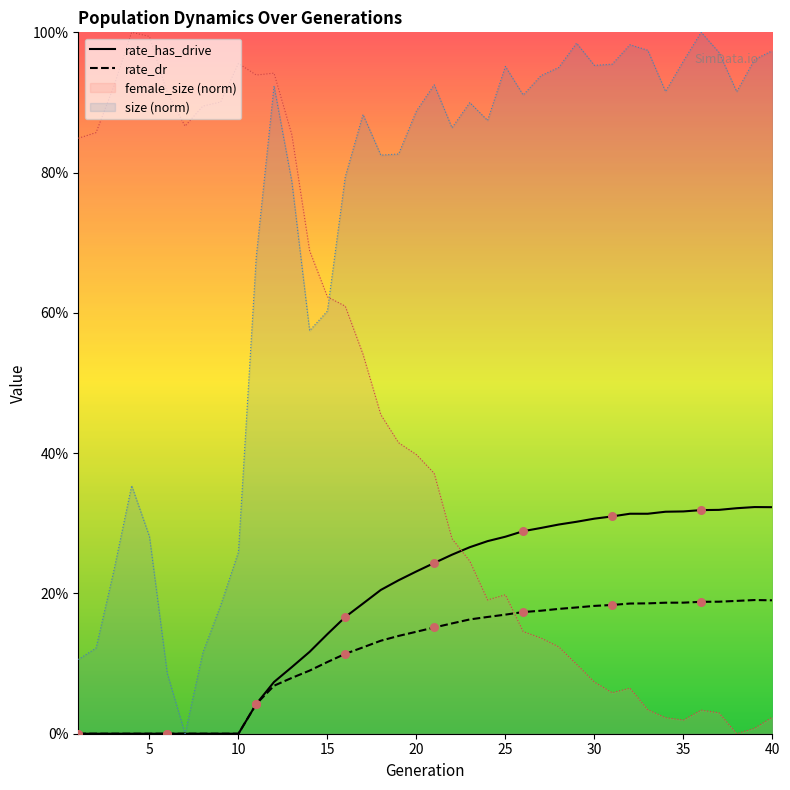

Which series has the largest total across all categories?

size (norm)